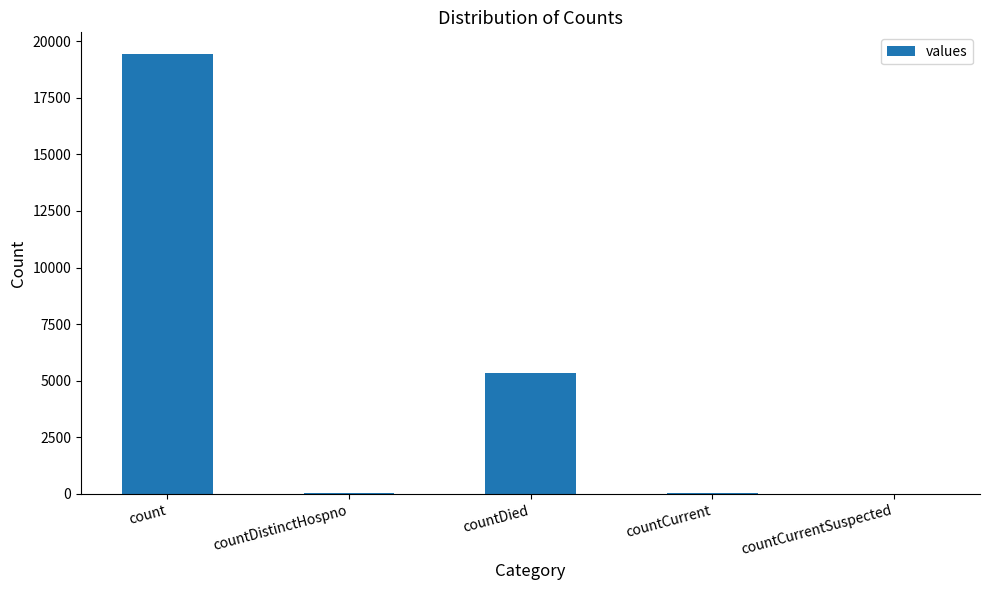

The chart shows a value of 0 at countCurrentSuspected. True or false?

True